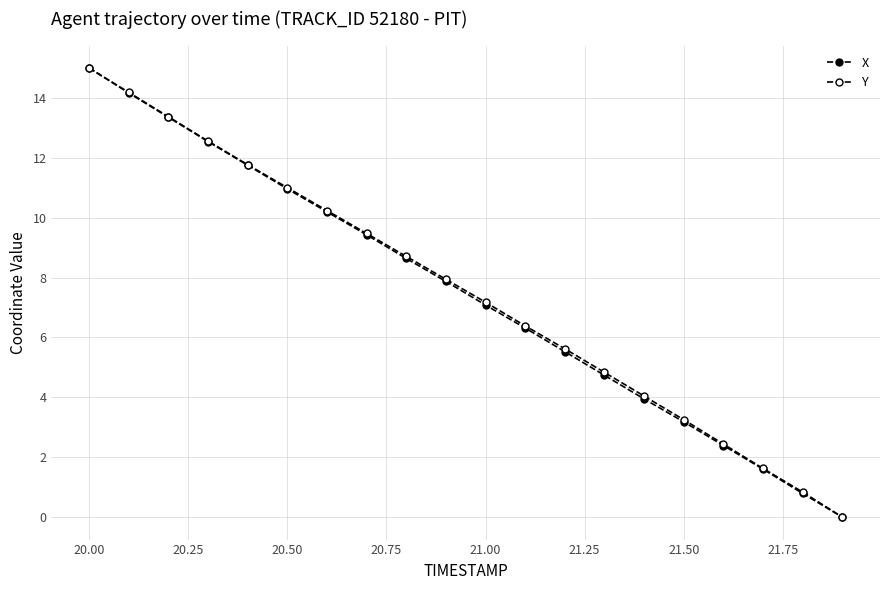

What is the value of the X point at the 16th from the left?

3.2